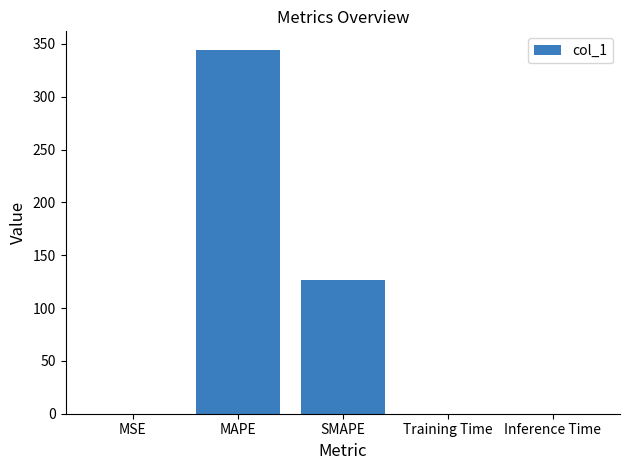

Which category has the highest value across all series?

MAPE